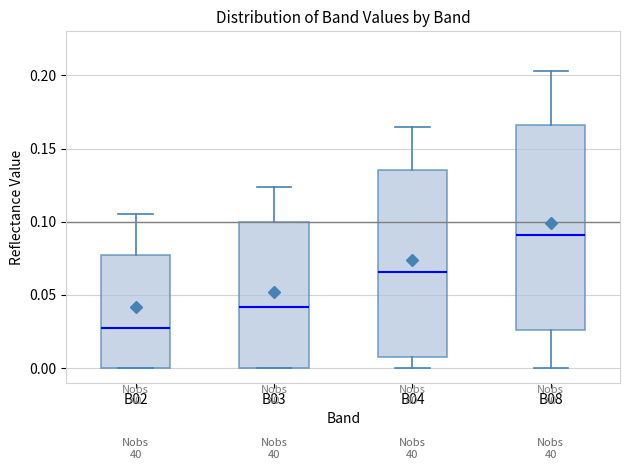

Which box's median line is the highest?

B08